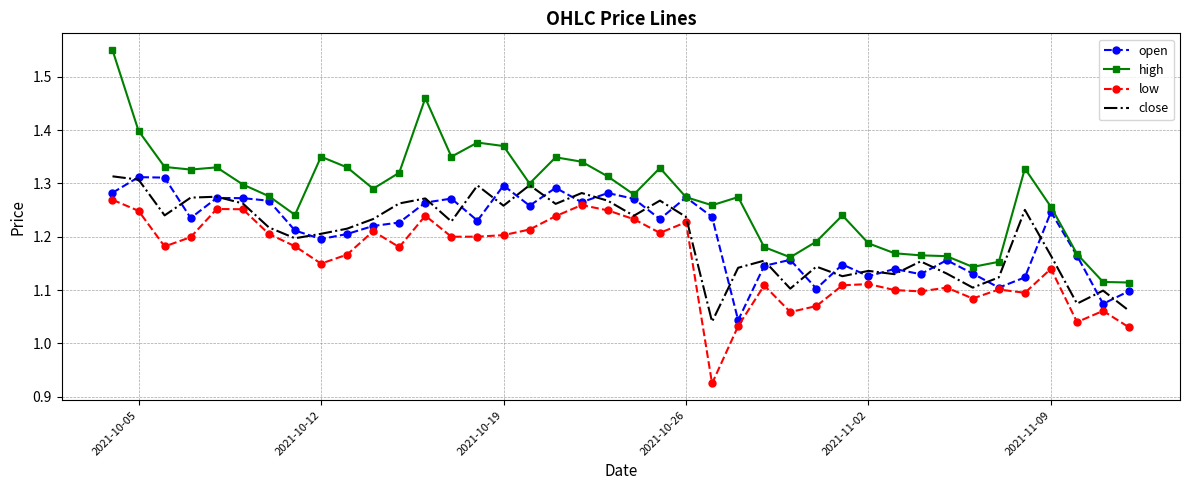

What are all the series names shown in the legend?

open, high, low, close